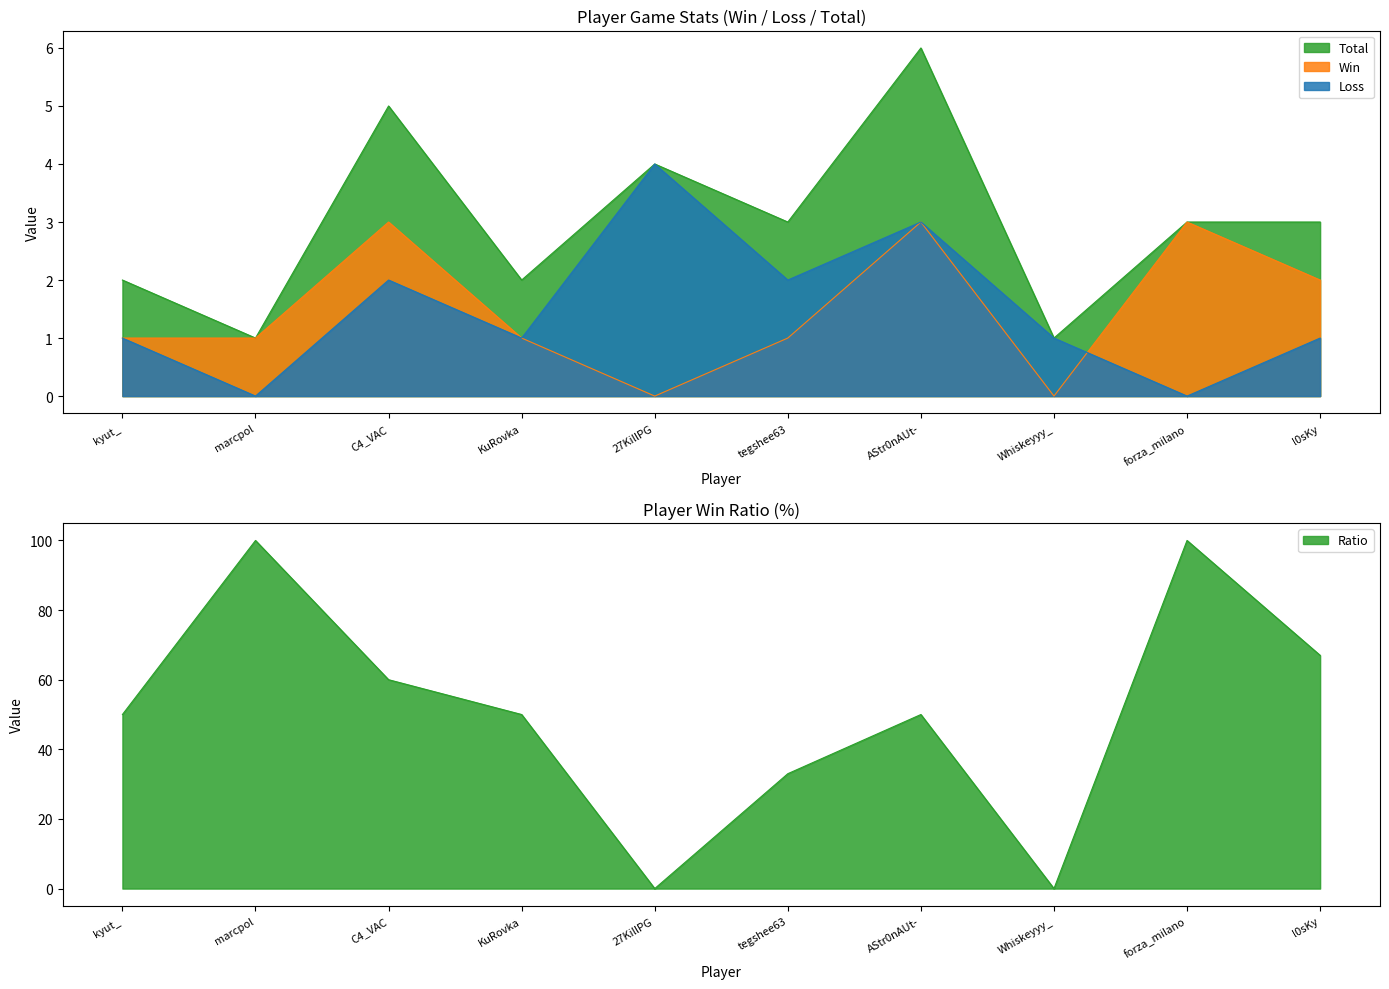

Which series has the largest total across all categories?

Ratio